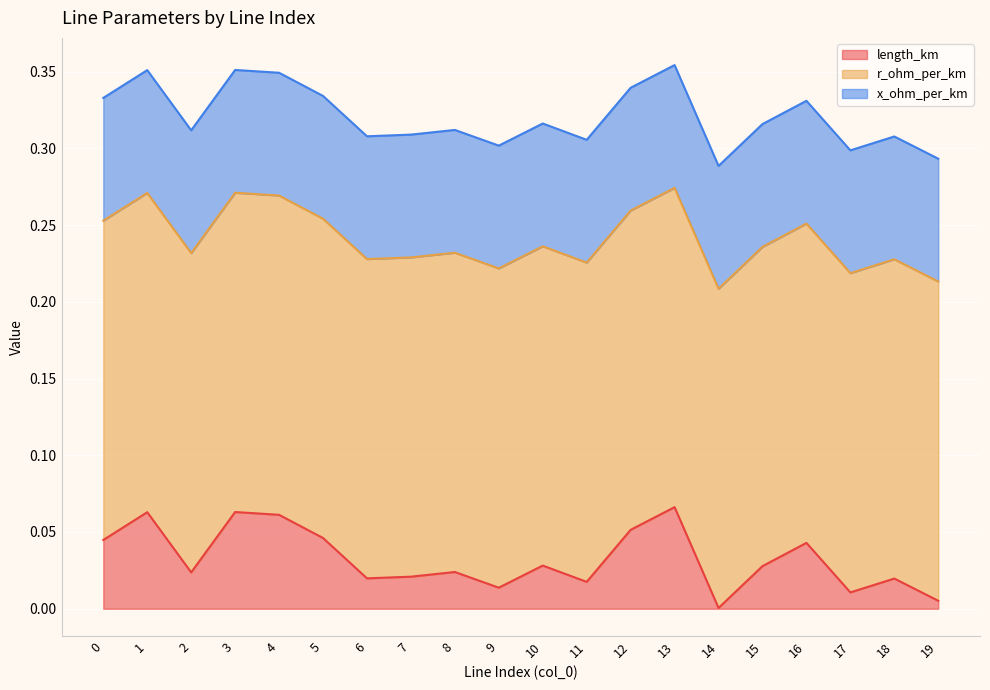

What is the sum of the x_ohm_per_km values at 10 and 7?

0.2